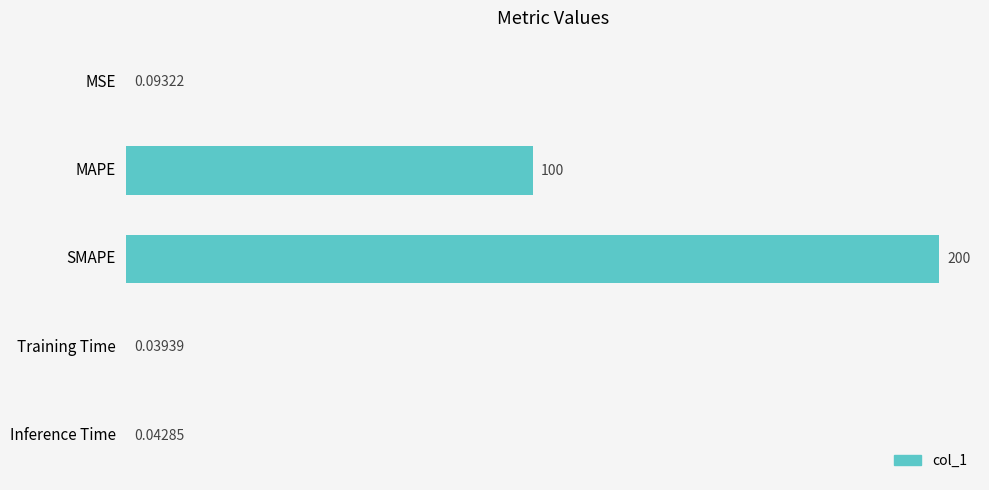

Does the chart contain stacked bars?

No